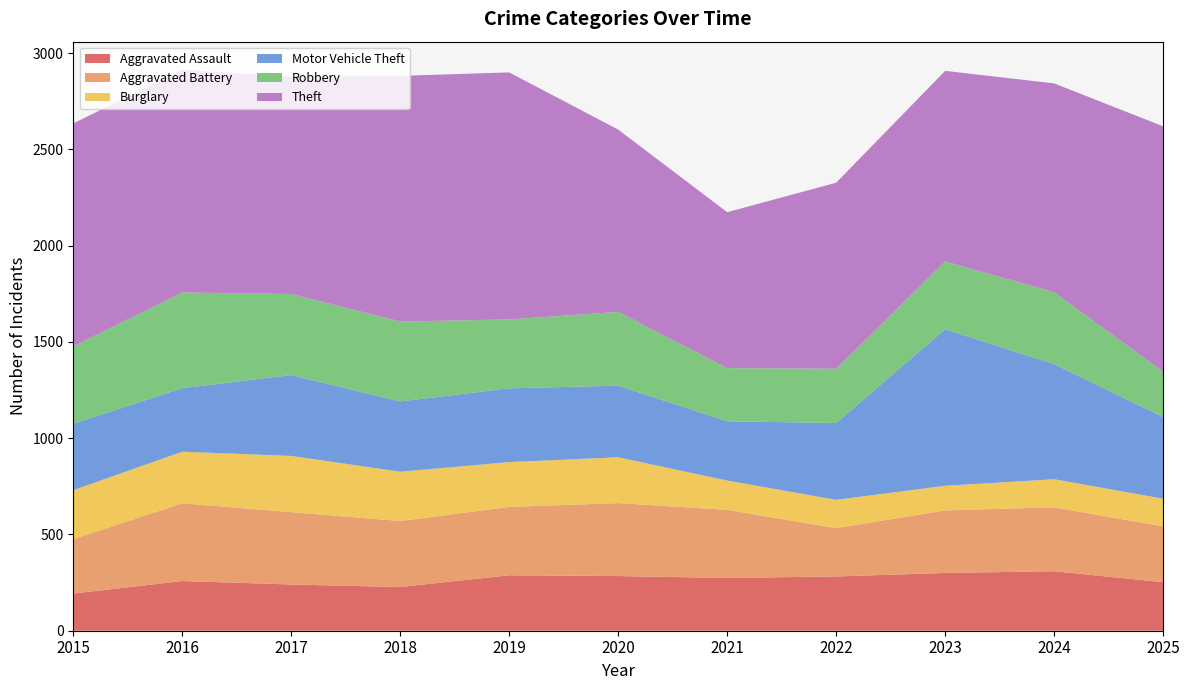

Reading left to right, list all the values displayed in this chart.

Aggravated Assault: 193	258	240	227	288	284	274	282	300	309	252
Aggravated Battery: 282	404	376	343	355	379	354	251	325	332	290
Burglary: 255	268	292	256	233	238	152	147	128	146	144
Motor Vehicle Theft: 345	330	420	365	383	372	308	399	813	598	424
Robbery: 402	497	421	415	358	383	276	282	352	373	235
Theft: 1158	1157	1128	1276	1283	947	810	966	990	1085	1275